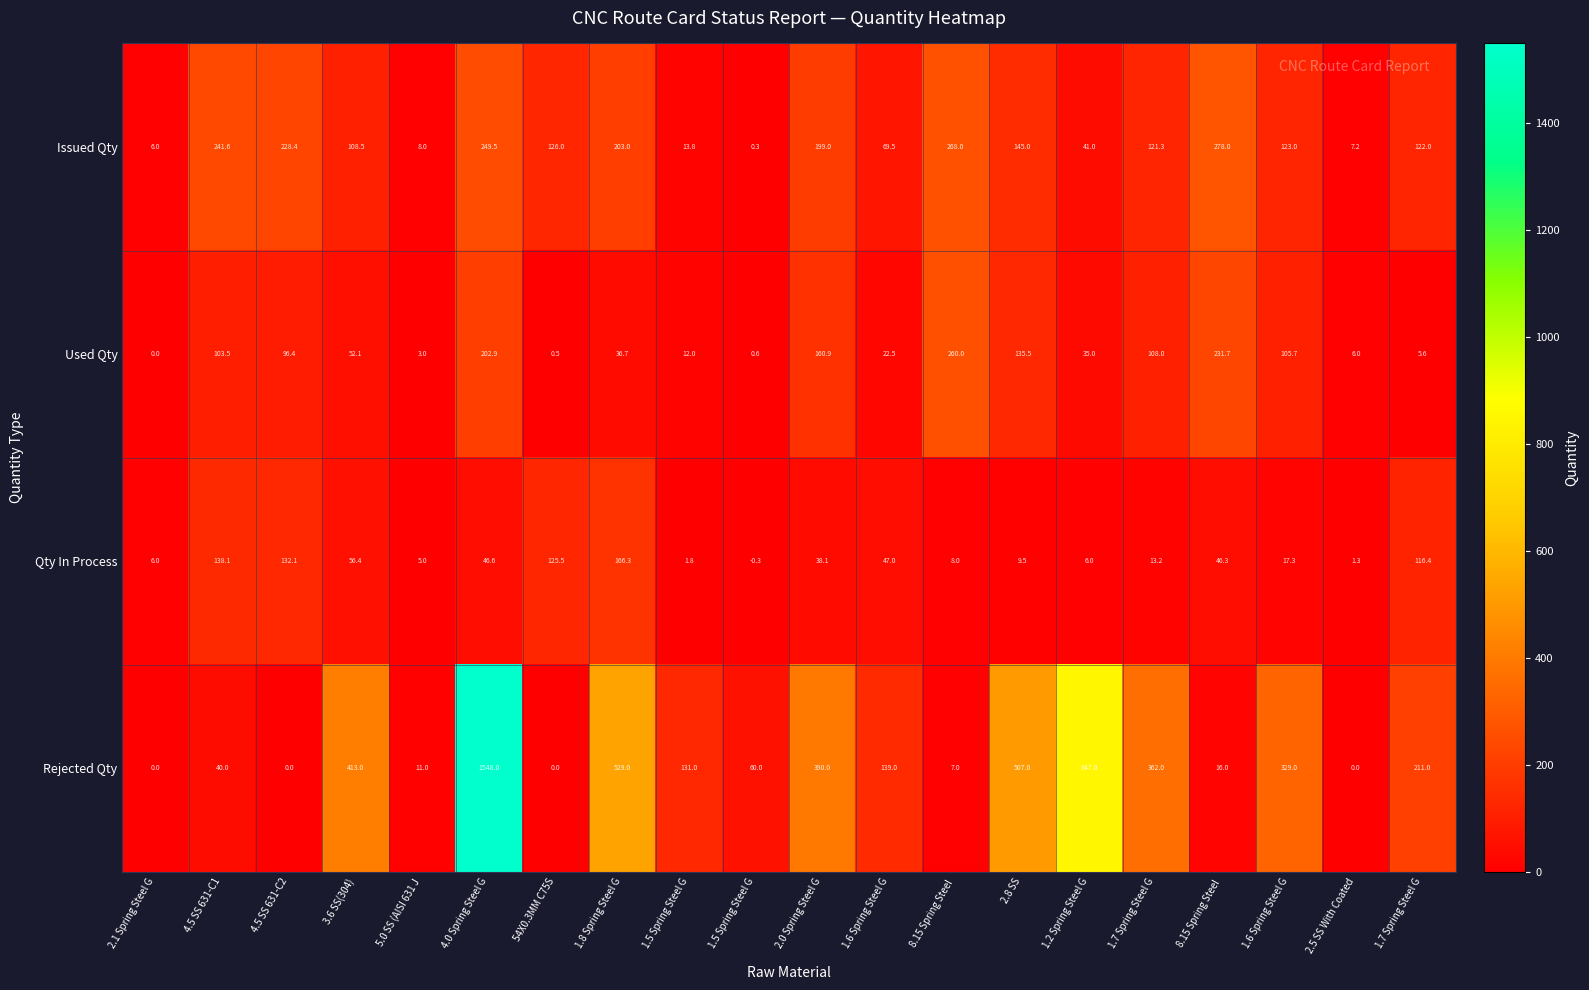

Count the number of categories in the chart.

20